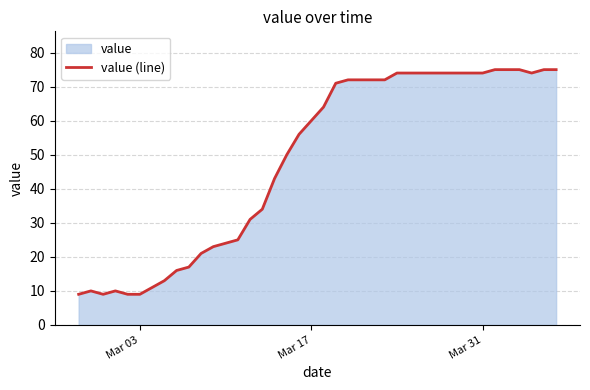

What is the maximum value shown in the chart?

75